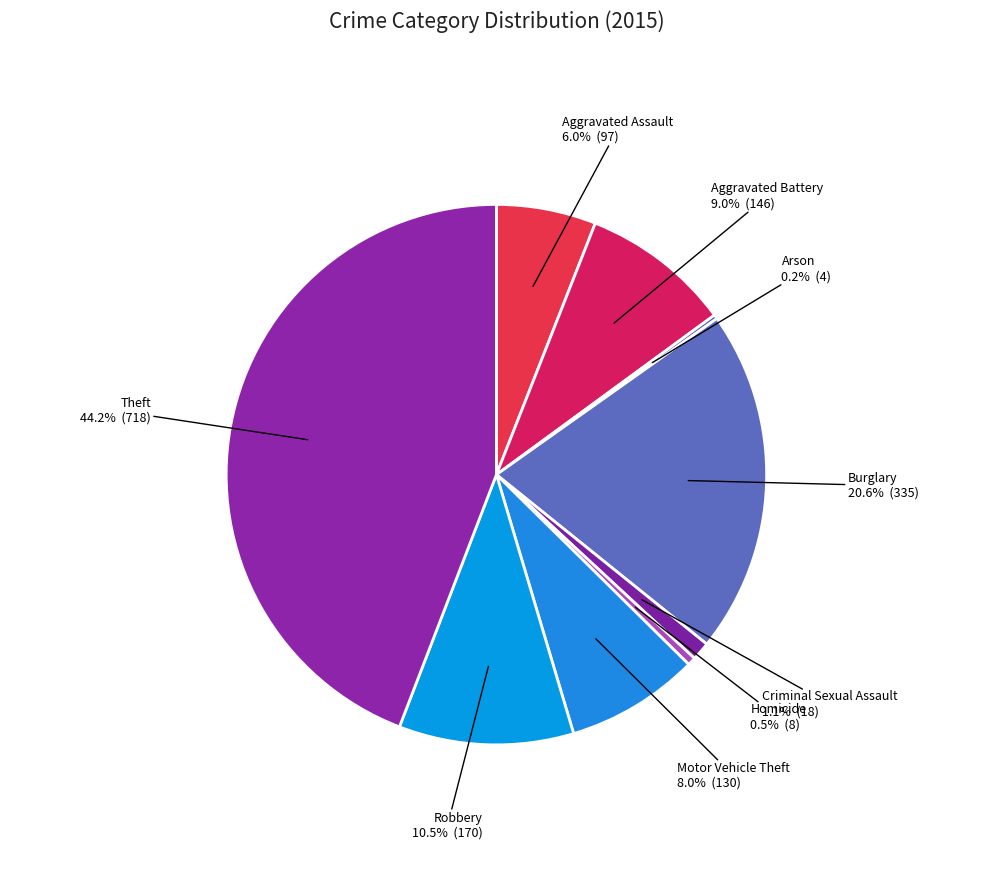

Which category has the biggest portion of the pie?

Theft